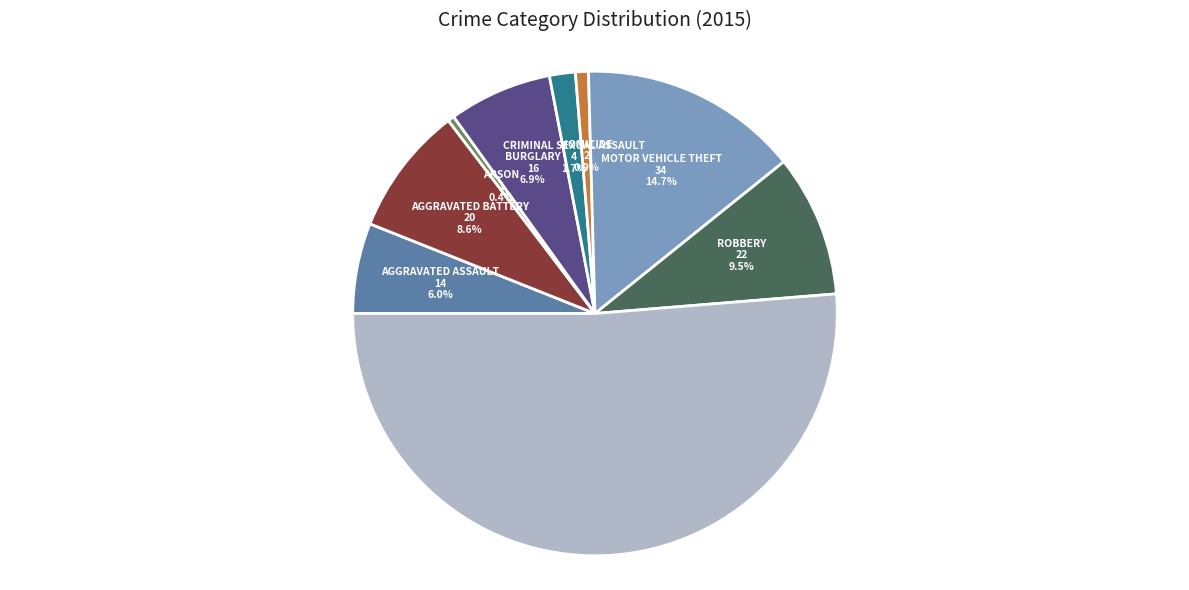

Is there any slice that represents more than half of the pie?

Yes